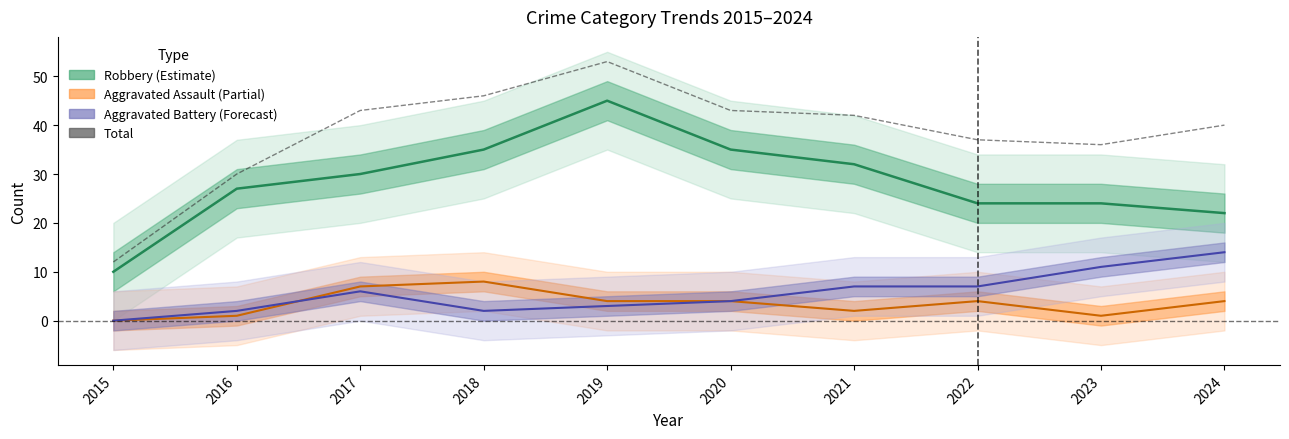

Which series has the largest total across all categories?

Total